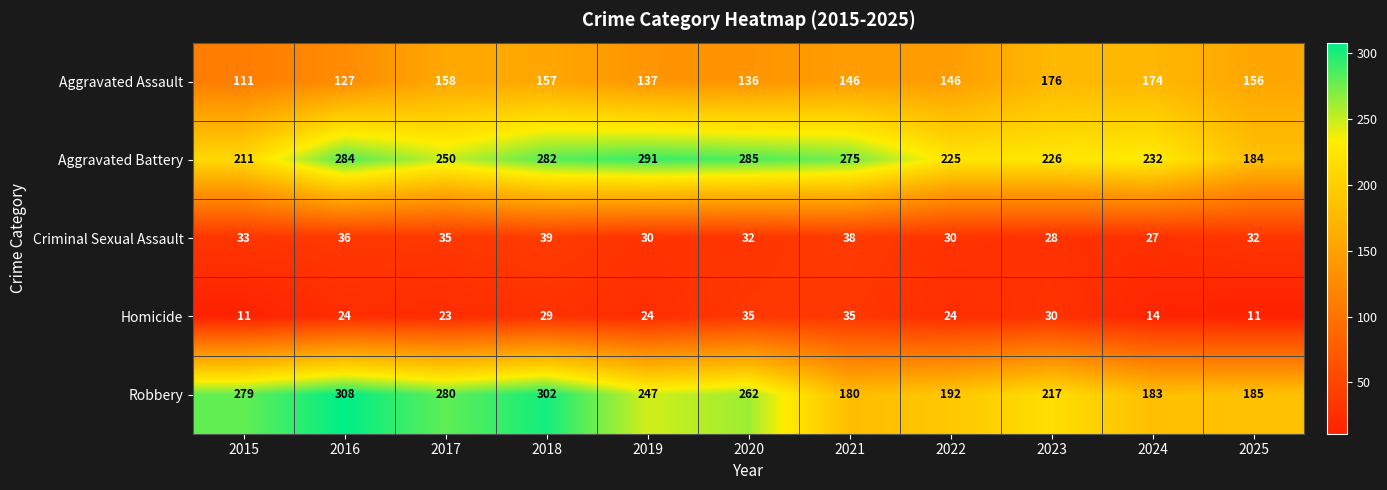

What is the sum of all Homicide values?

260